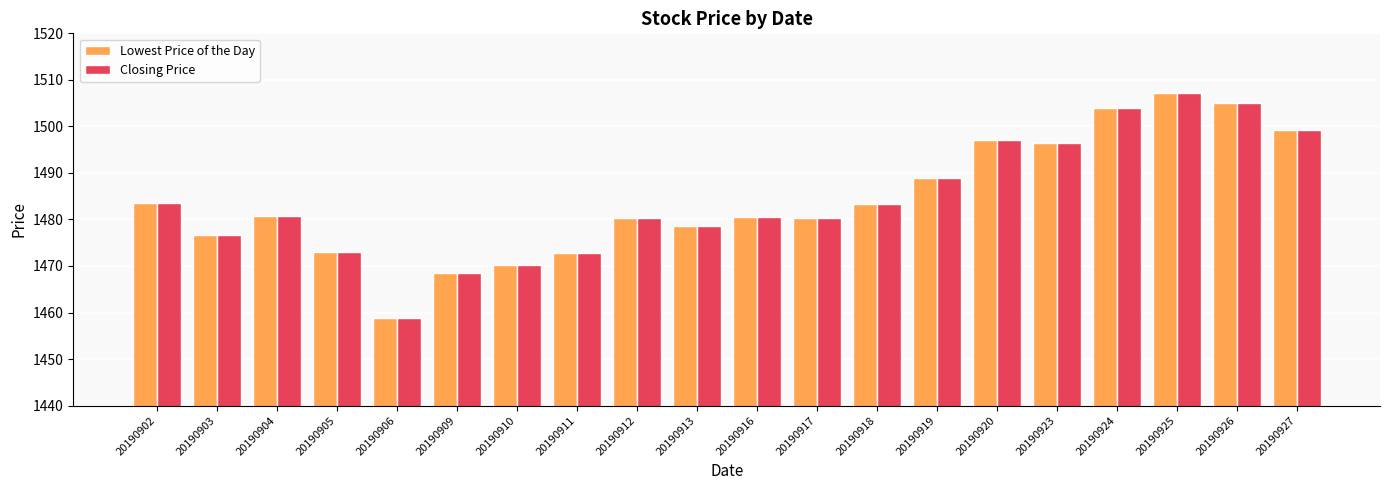

What is the total value across all series at 20190904?

2961.3